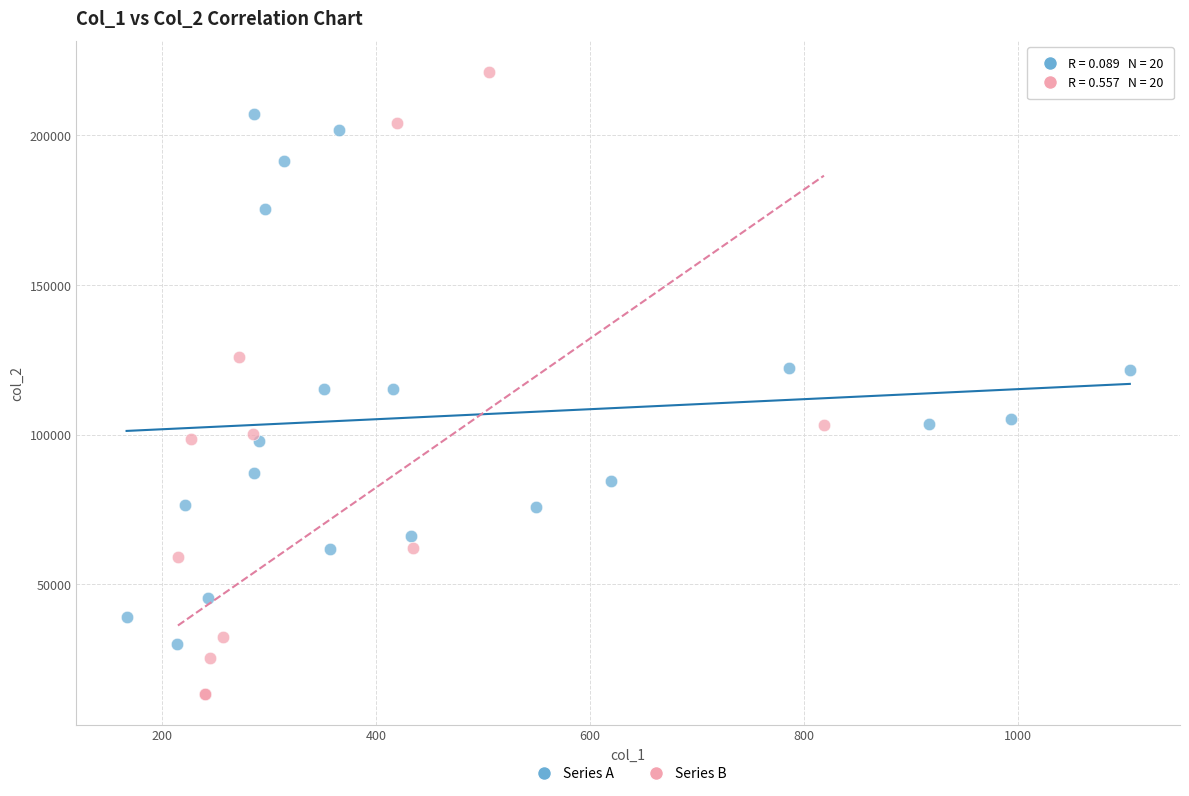

Which series has the largest Y range (max minus min)?

Series B